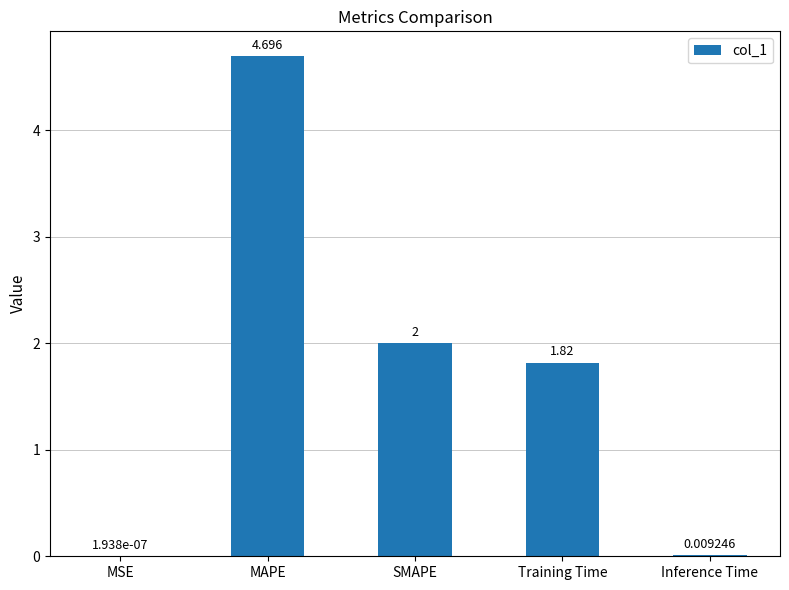

Are the bars horizontal?

No